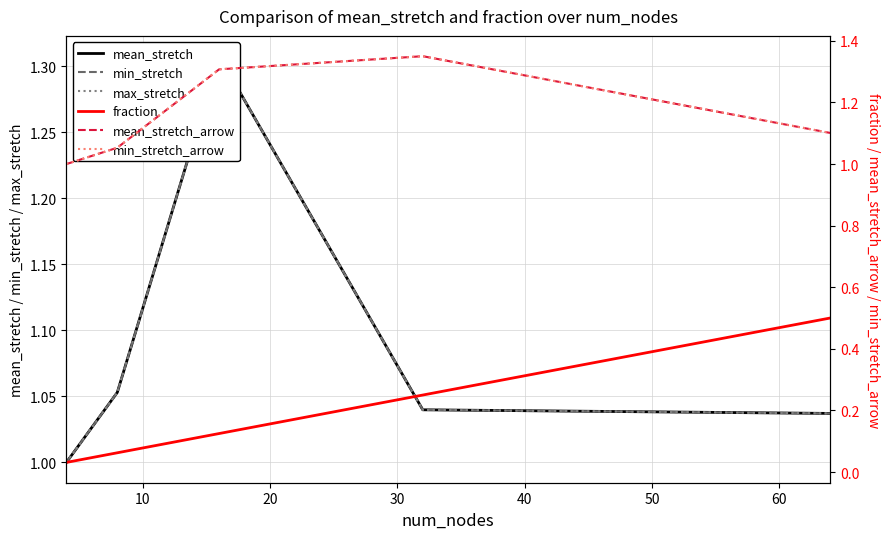

True or false: mean_stretch_arrow has more than 2 points higher than both neighbors.

False